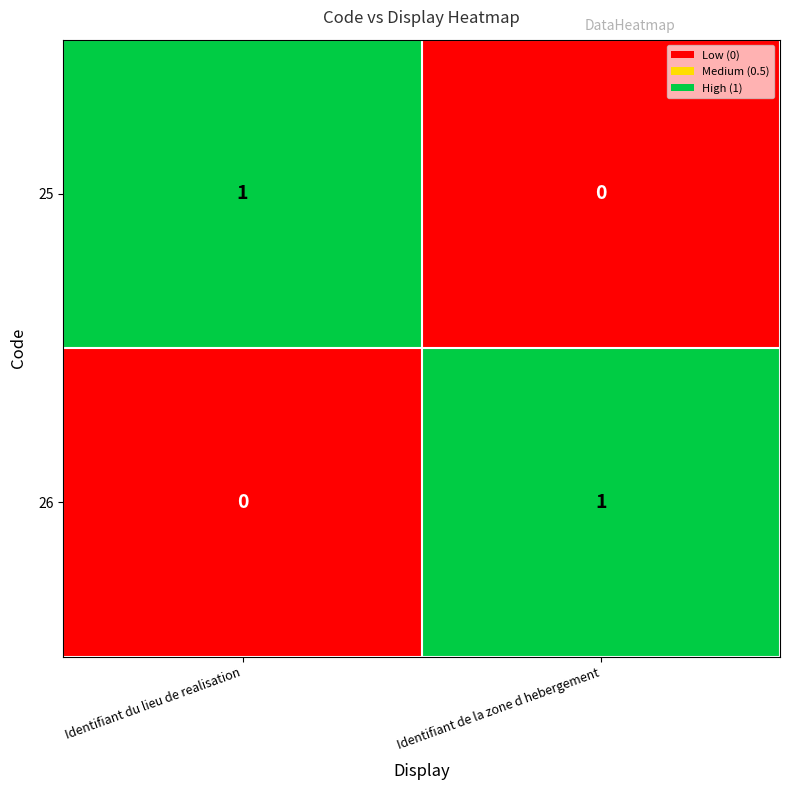

At Identifiant de la zone d hebergement, list the series in order from smallest to largest.

25, 26